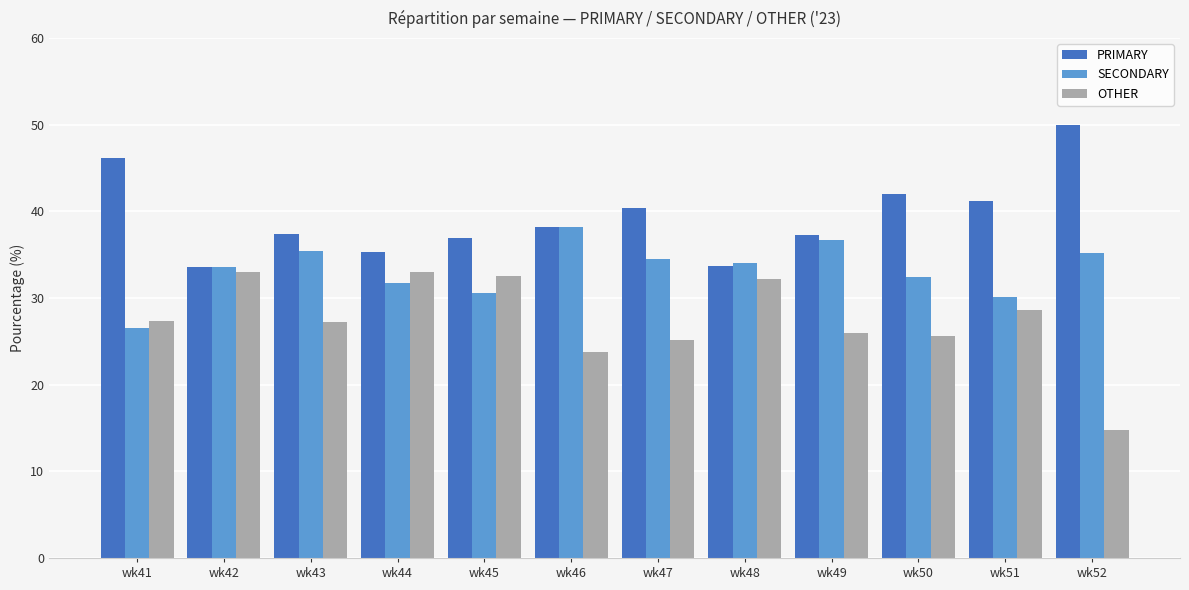

What is the value of the SECONDARY bar at the 7th from the left?

34.5